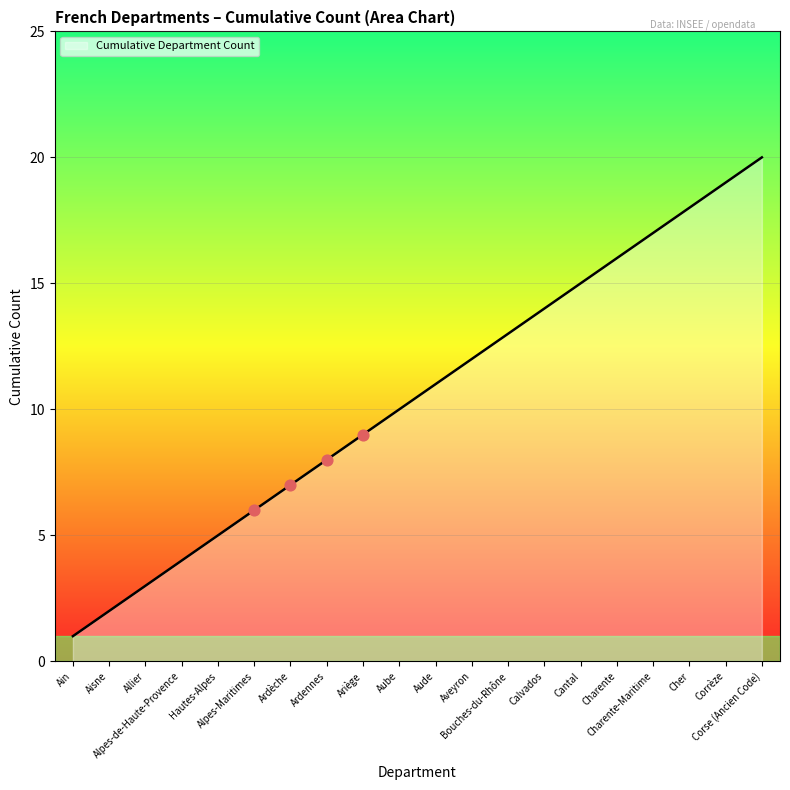

What is the change in value from Hautes-Alpes to Cher?

+13